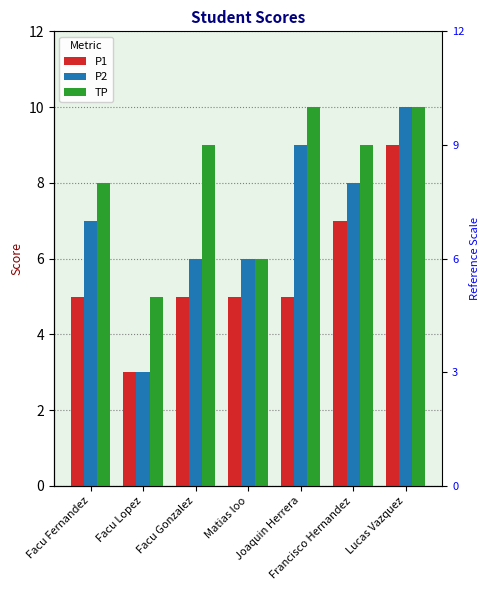

Between Matias loo and Facu Fernandez, which is larger?

Matias loo